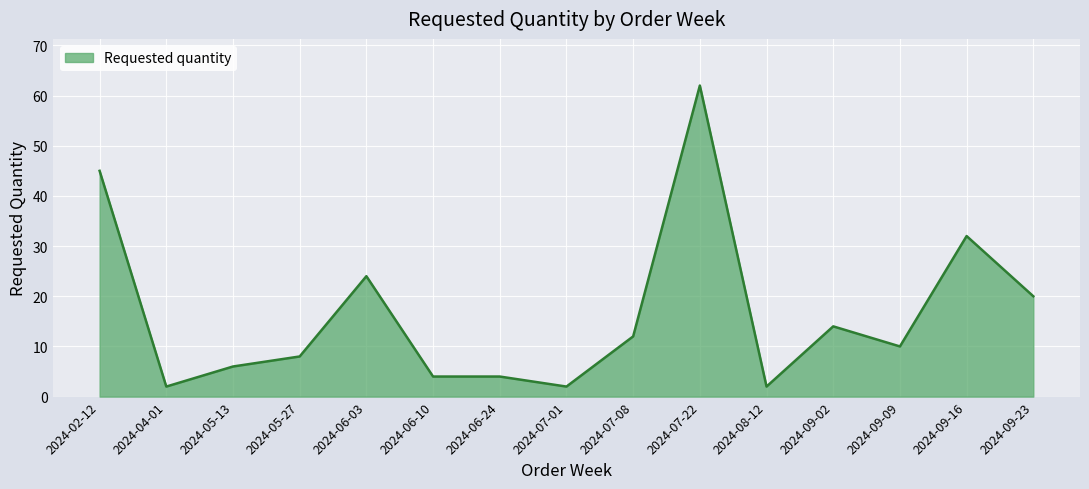

Is it true that the value at 2024-07-22 is 62?

True